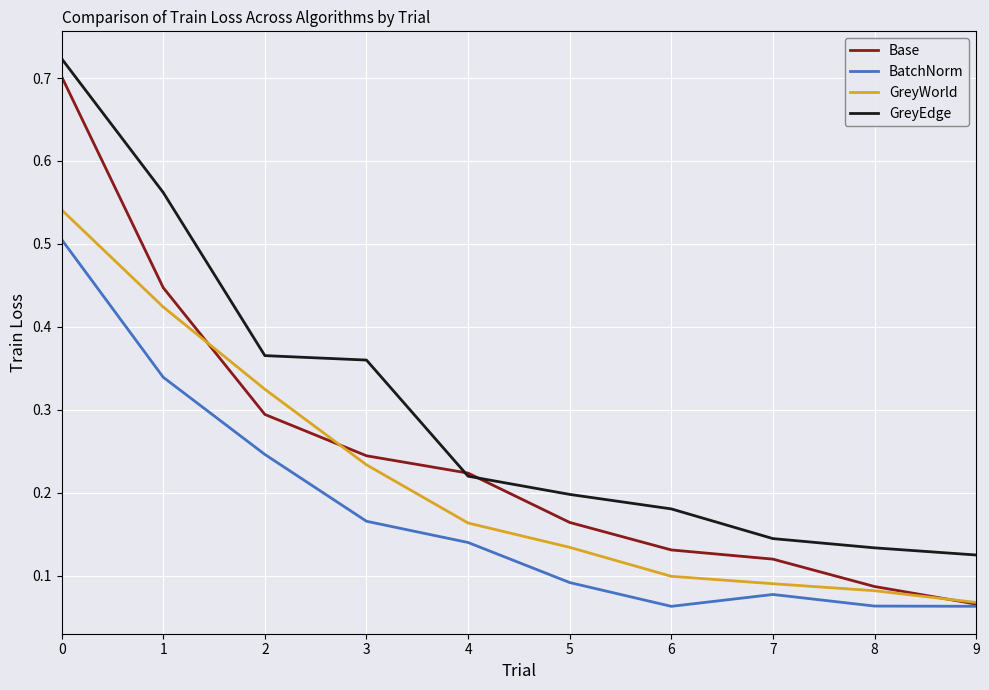

At which label does Base reach its minimum?

9